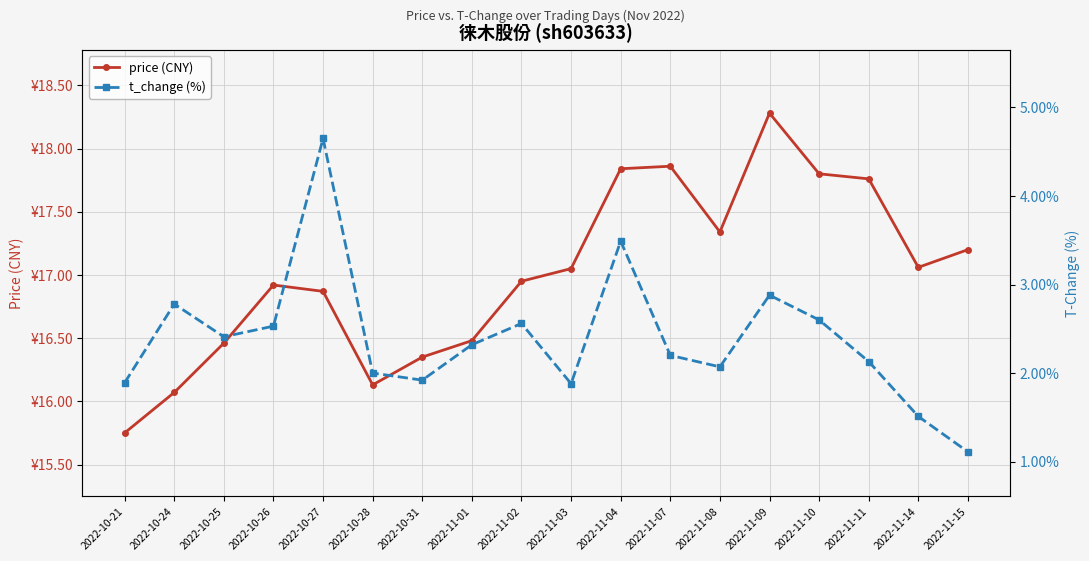

What is the total value across all series at 2022-10-28?

18.1